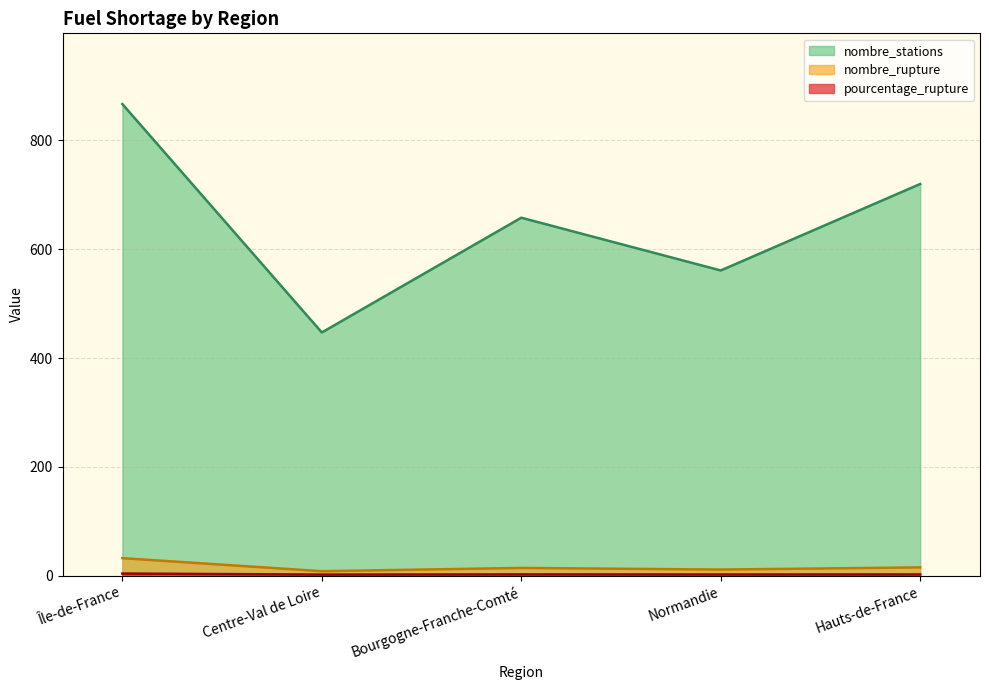

What are all the series names shown in the legend?

pourcentage_rupture, nombre_rupture, nombre_stations